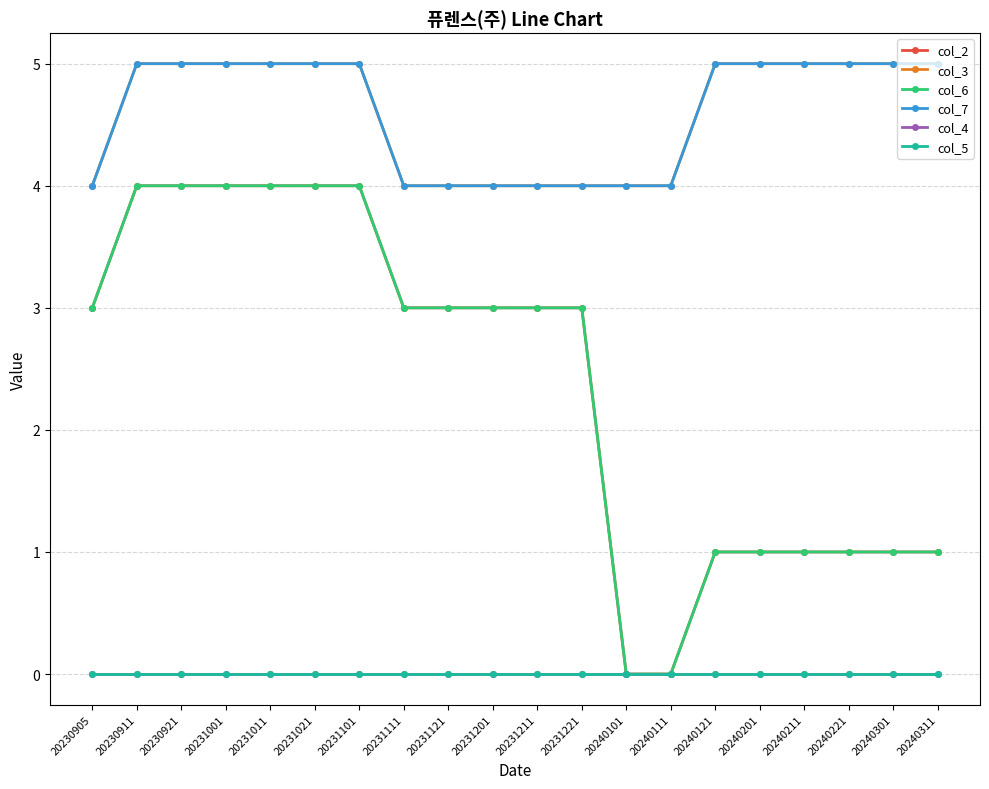

The col_2 series shows 3 at 20231201. True or false?

True